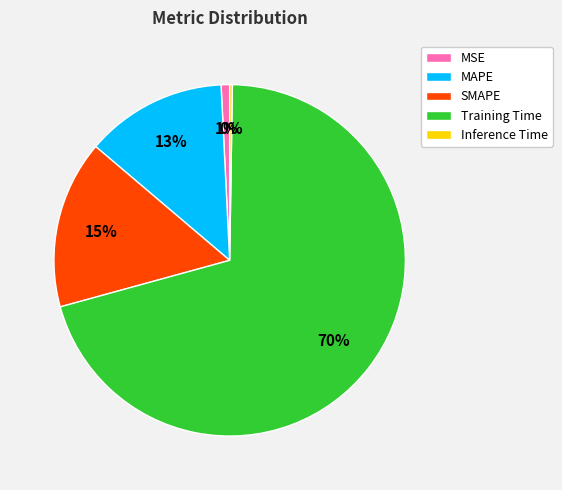

The MAPE slice represents 13% of the pie. True or false?

True